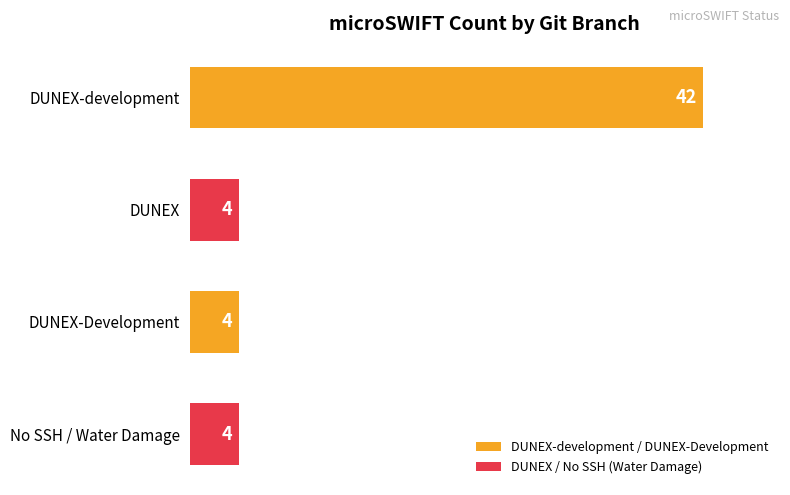

The value at DUNEX is 4. True or false?

True